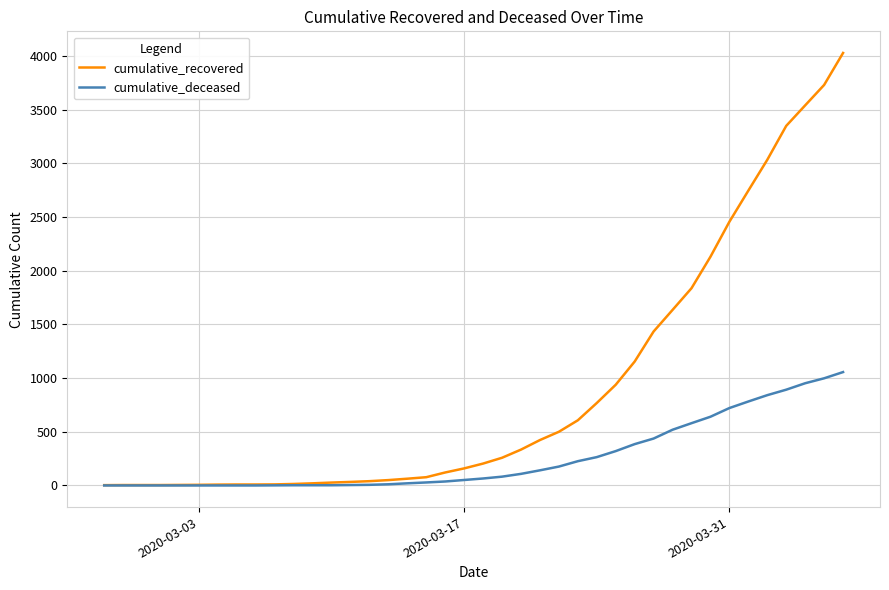

What is the lowest value of the cumulative_recovered series?

3